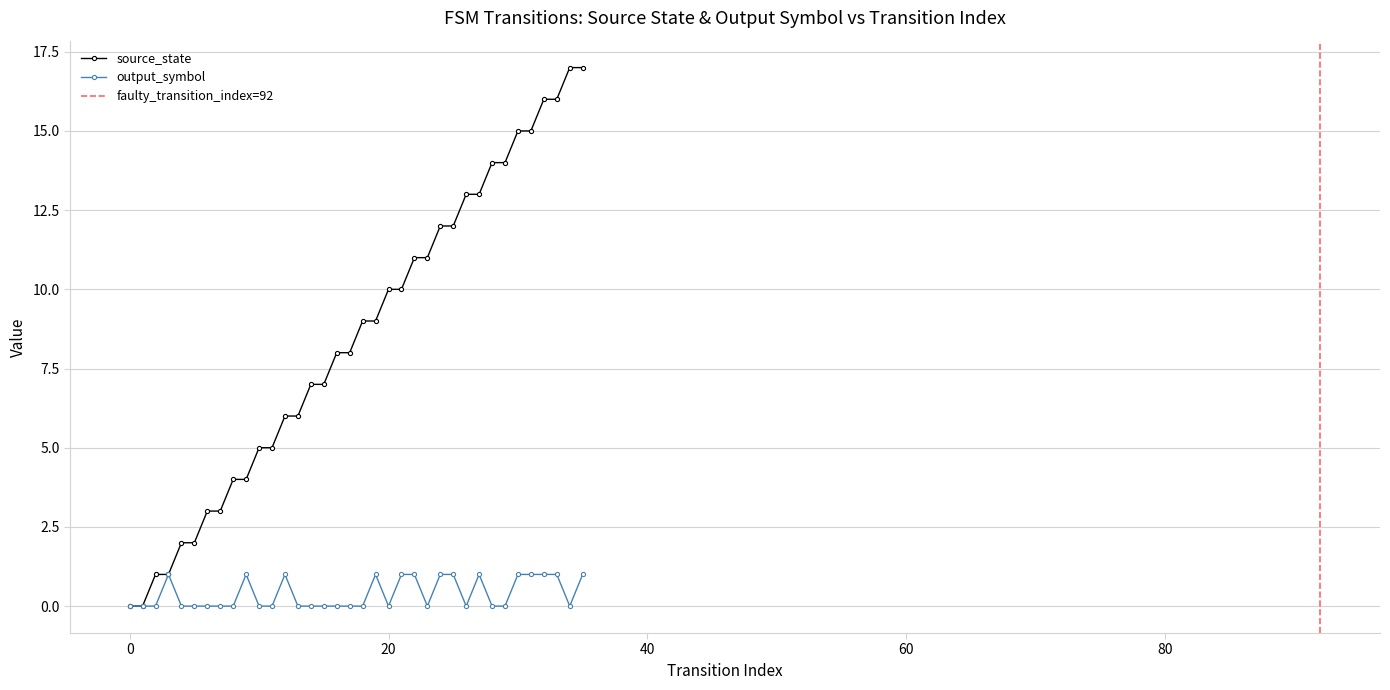

How many values in source_state are above zero?

34